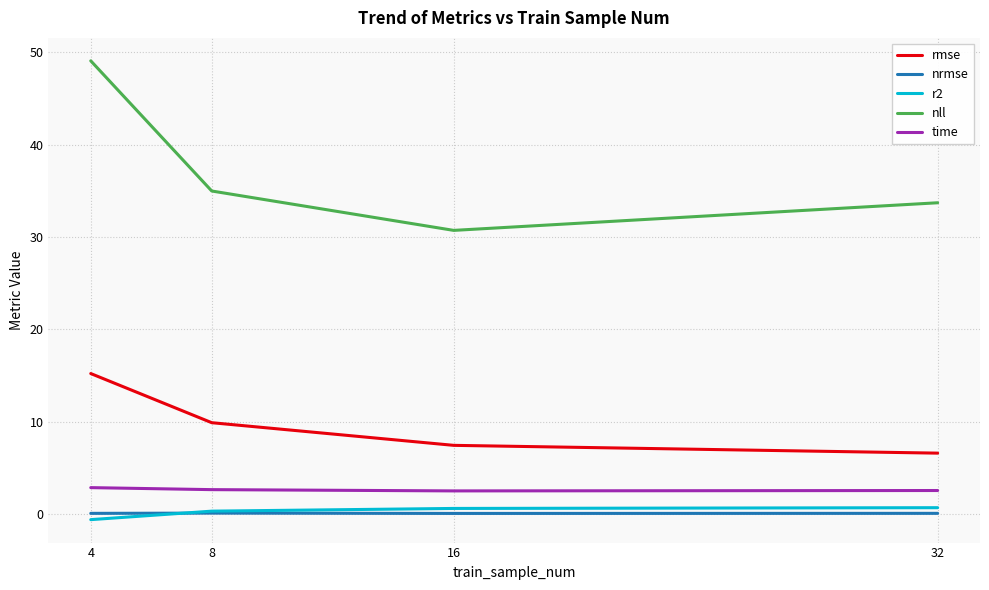

Is the value of rmse at 32 greater than the value of nll at 32?

No